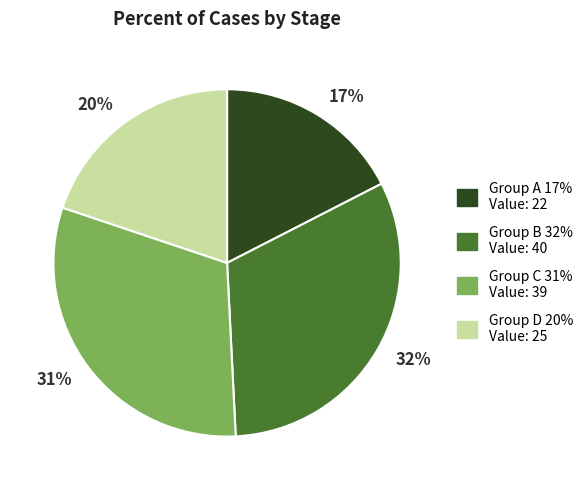

Combined, do Group D 20% Value: 25 and Group B 32% Value: 40 account for over 50%?

Yes